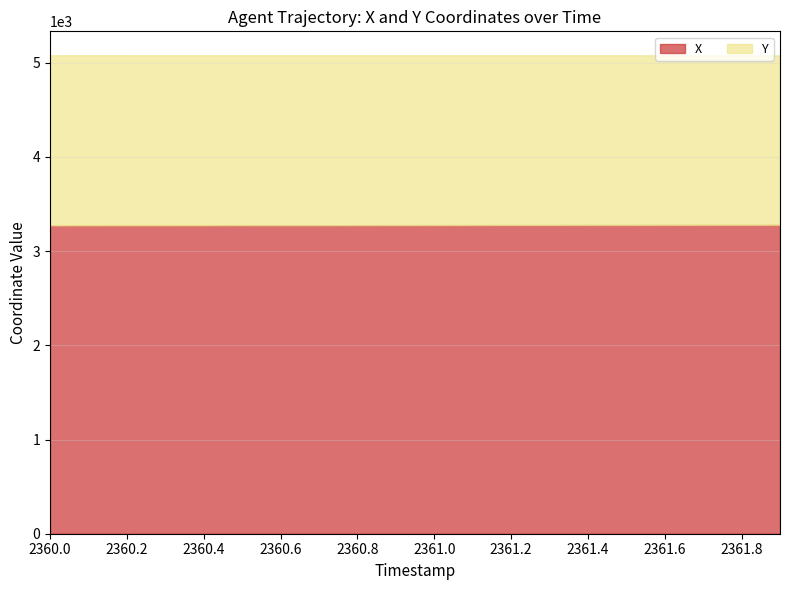

What position from the right is 2360.4?

16